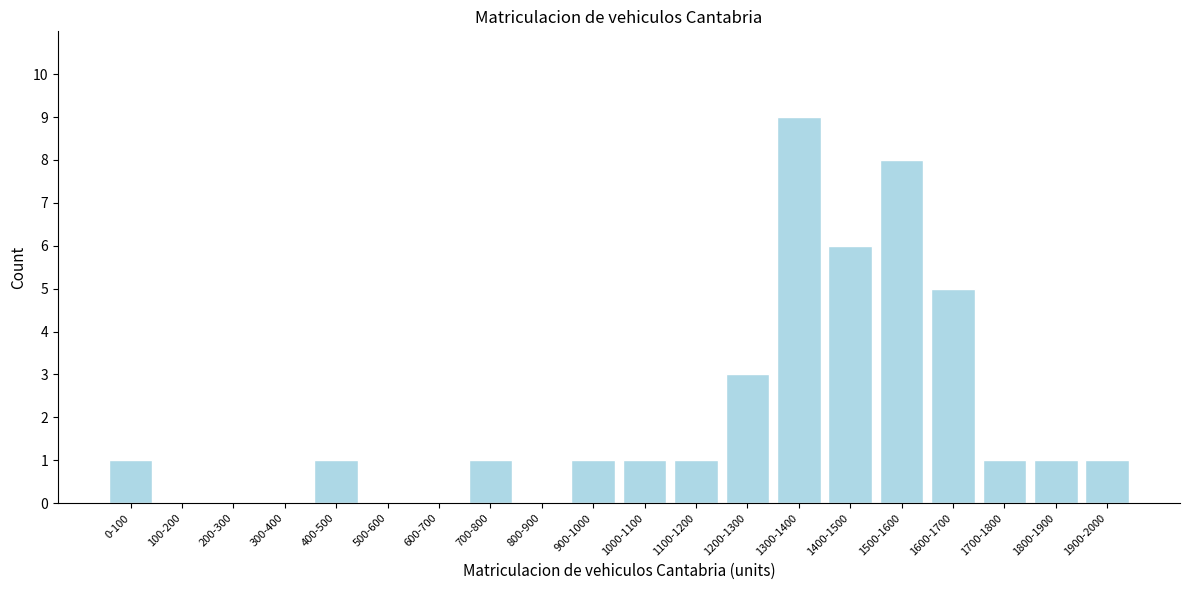

Reading right to left, list all the values displayed in this chart.

1900-2000=1	1800-1900=1	1700-1800=1	1600-1700=5	1500-1600=8	1400-1500=6	1300-1400=9	1200-1300=3	1100-1200=1	1000-1100=1	900-1000=1	800-900=0	700-800=1	600-700=0	500-600=0	400-500=1	300-400=0	200-300=0	100-200=0	0-100=1